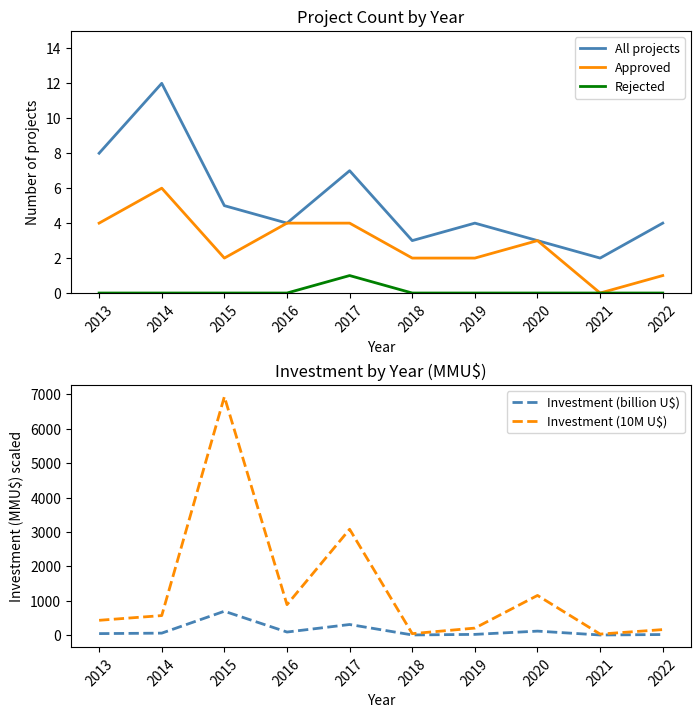

In All projects, how many points are higher than both neighbors (excluding endpoints)?

3